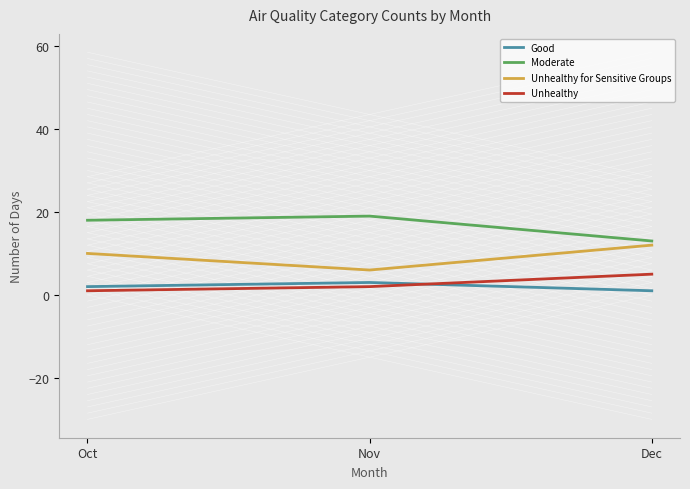

Reading left to right, list all the values displayed in this chart.

Good: 2	3	1
Moderate: 18	19	13
Unhealthy for Sensitive Groups: 10	6	12
Unhealthy: 1	2	5